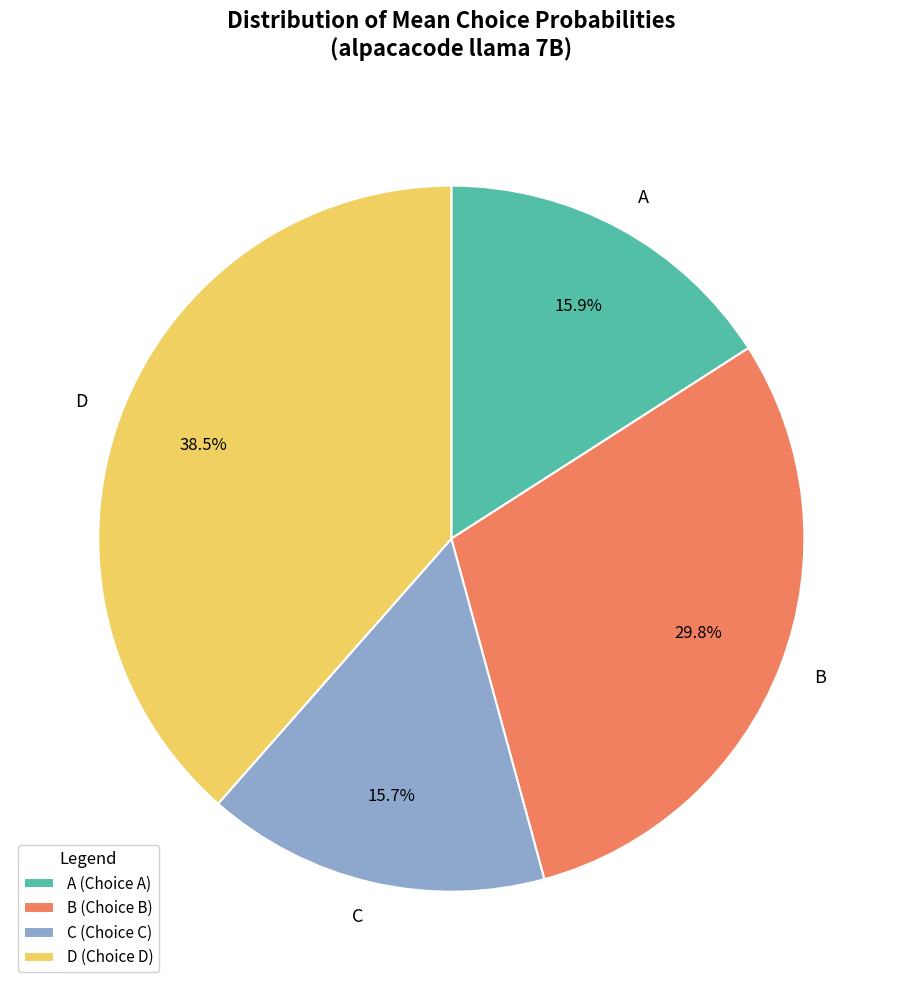

What percentage is NOT represented by C?

84.3%